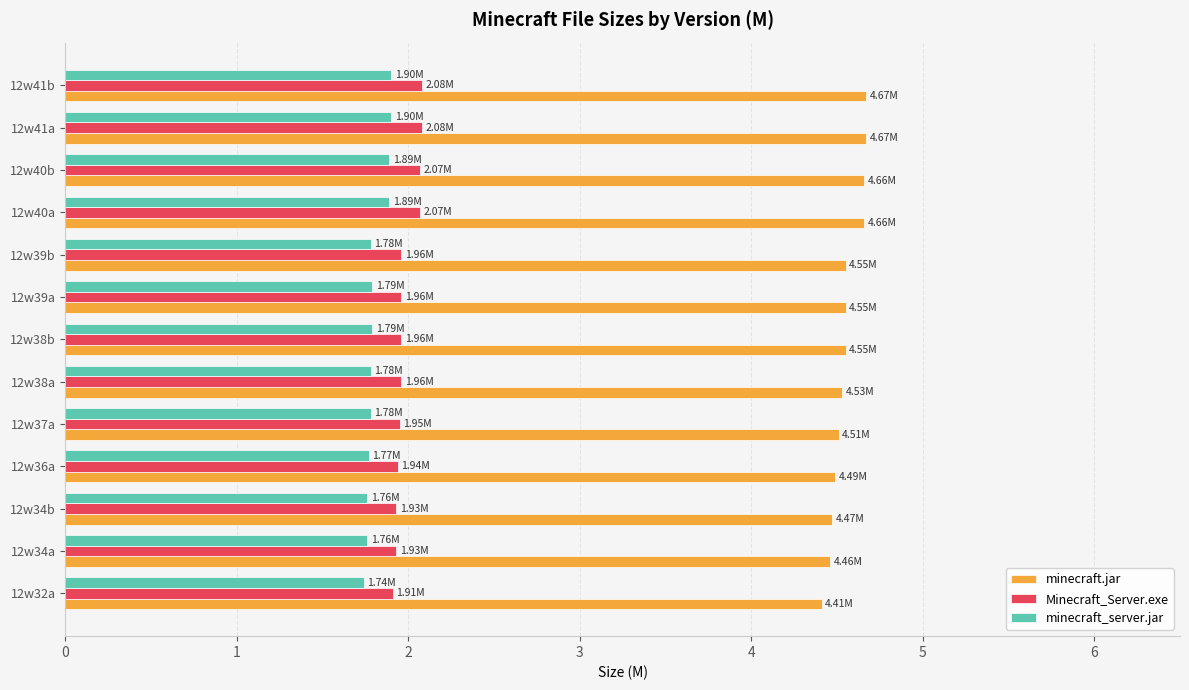

Which series has the largest total across all categories?

minecraft.jar